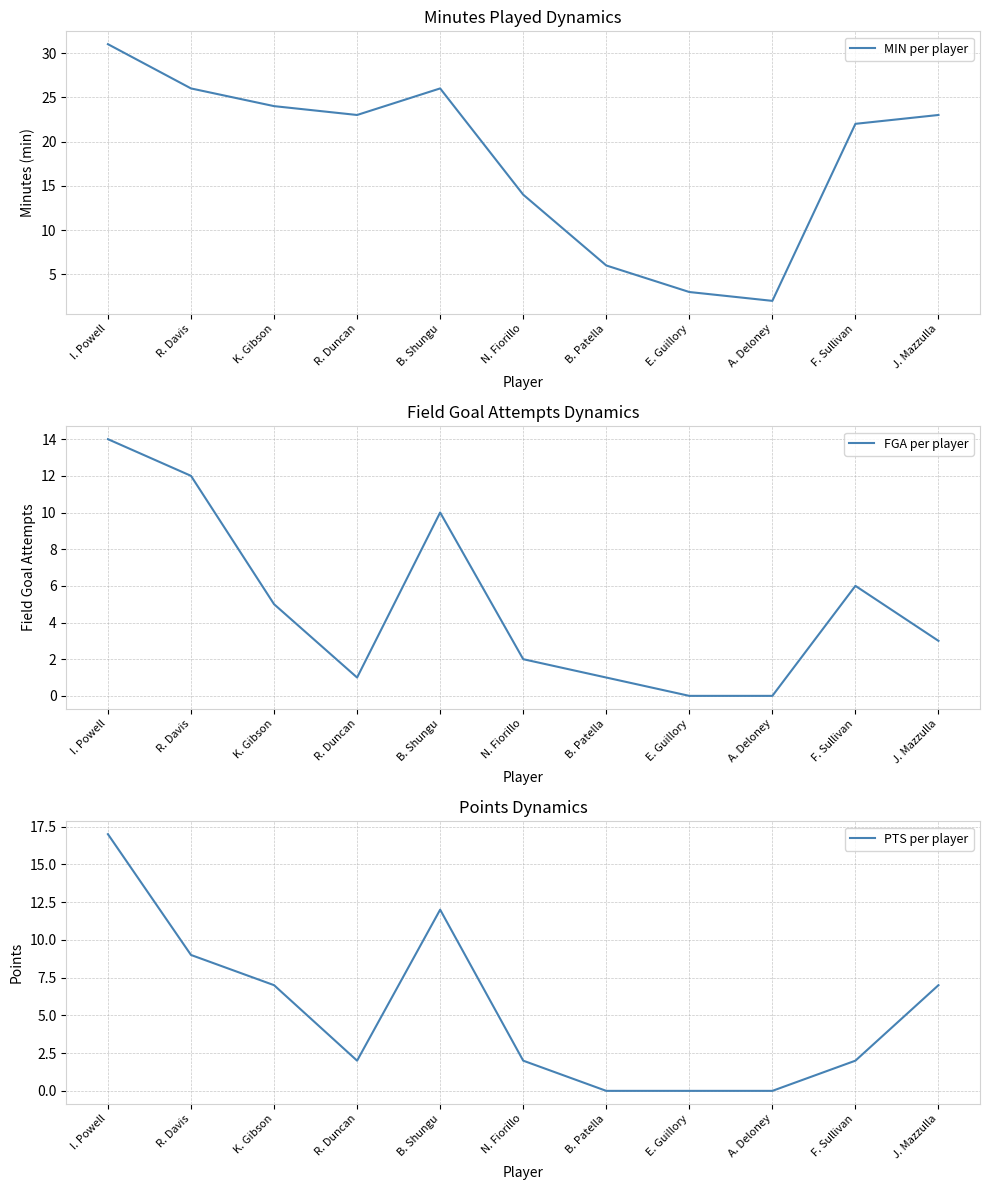

Which category has the lowest value across all series?

E. Guillory